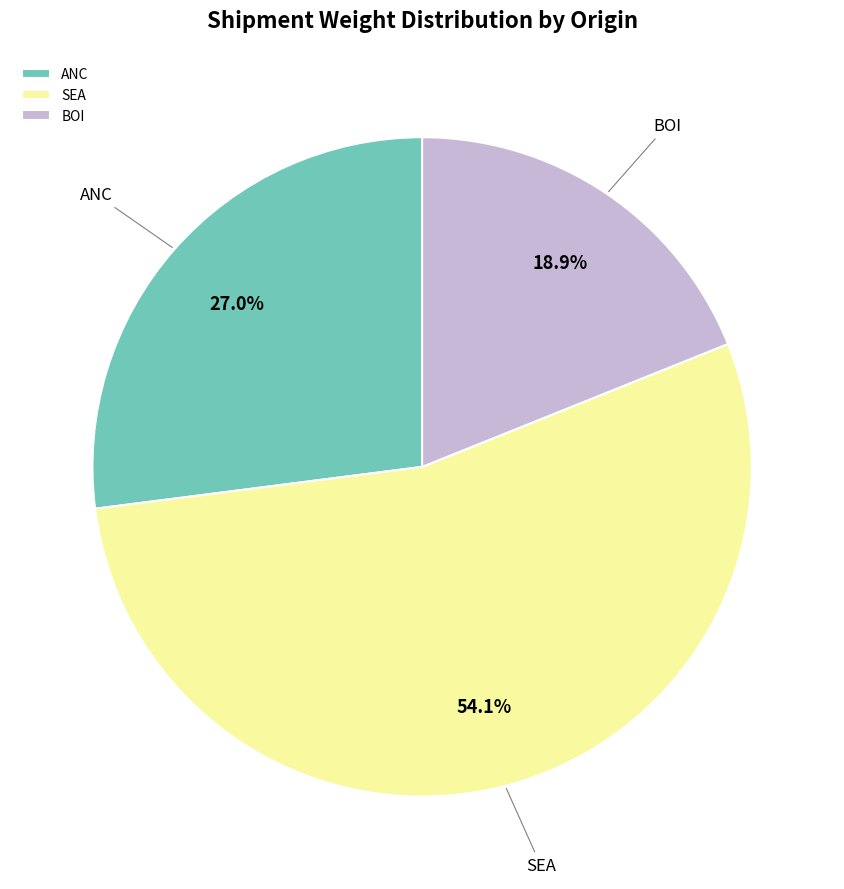

How many slices are in this pie chart?

3